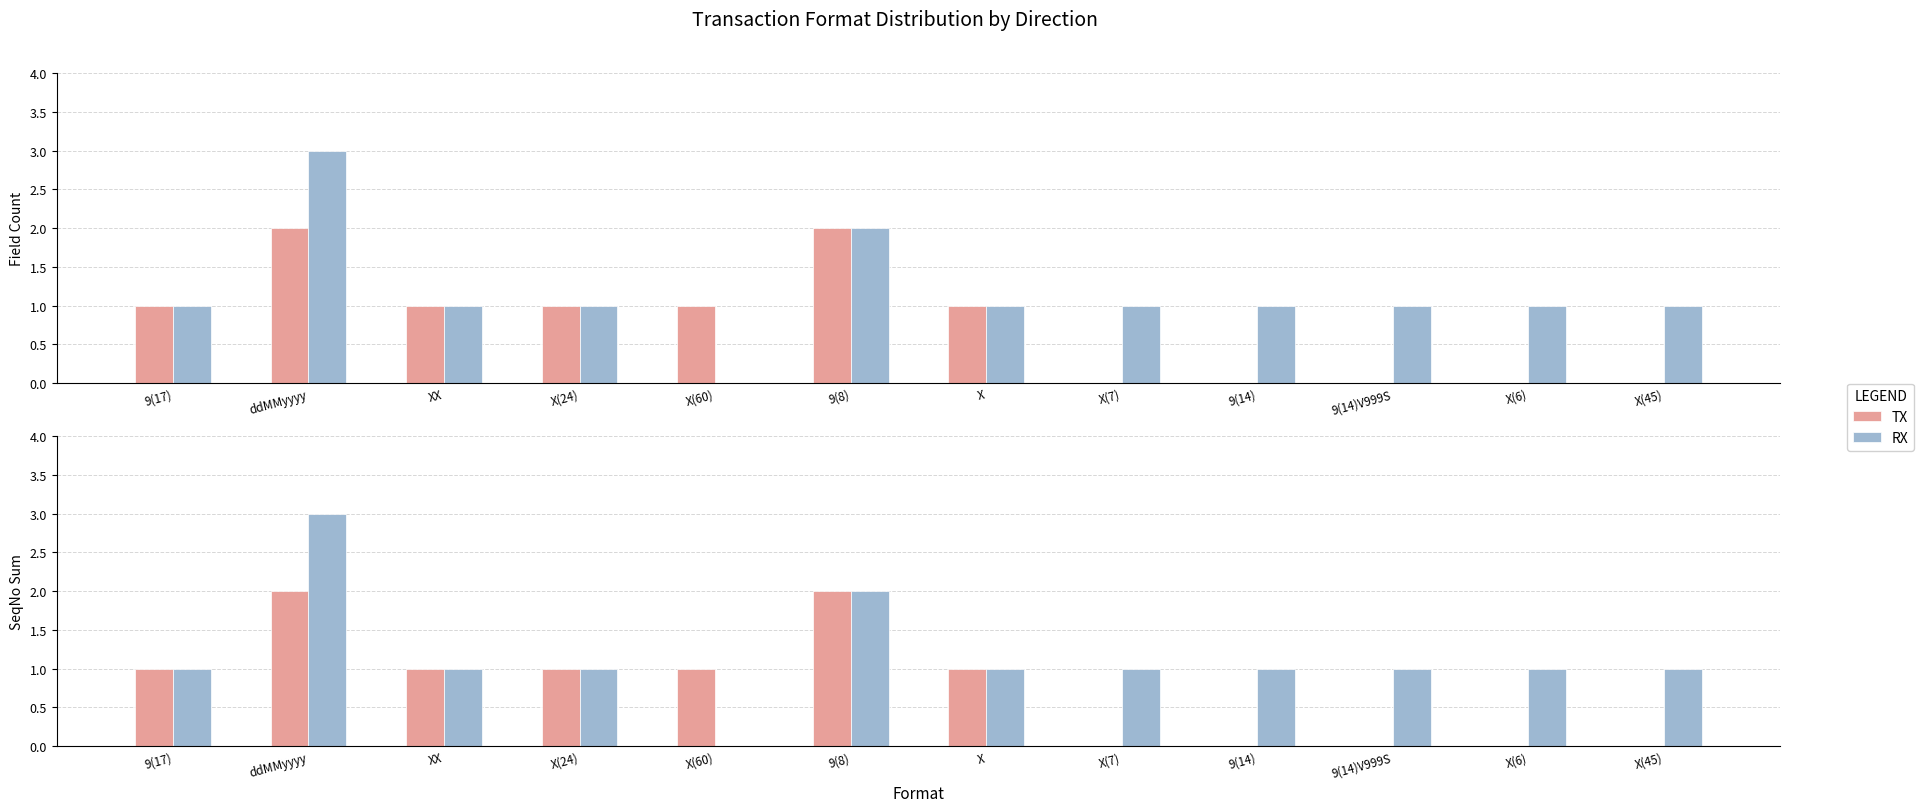

Are the bars grouped side by side (vs. stacked)?

Yes